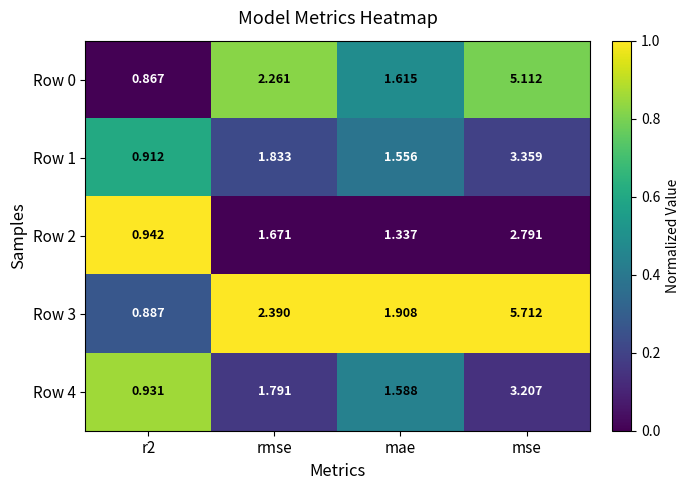

Which category has the highest value in the Row 3 series?

mse